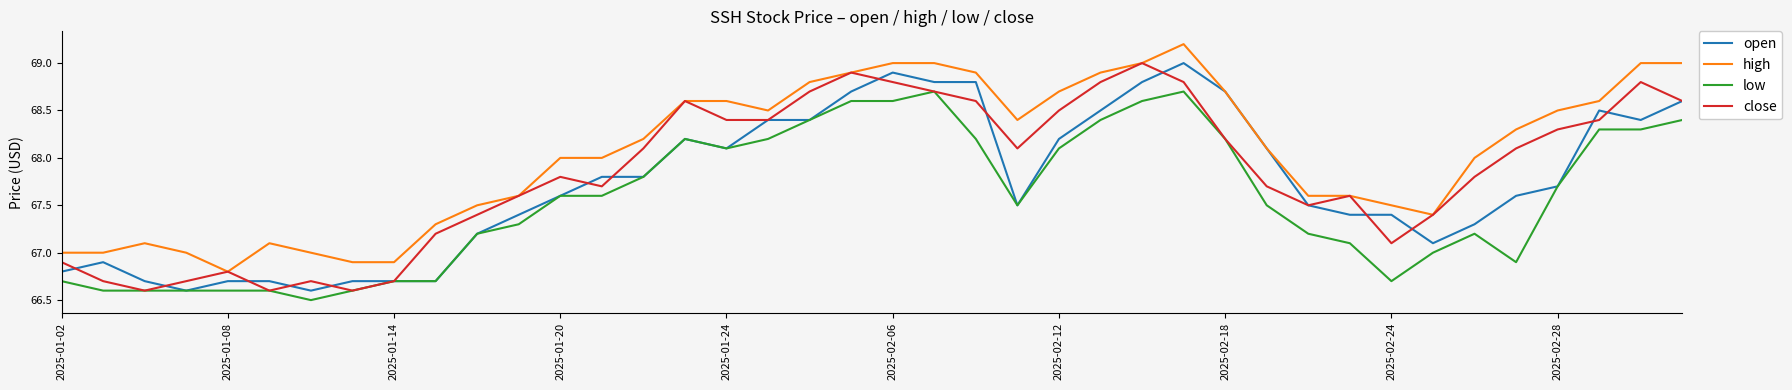

What is the smallest value displayed?

66.5